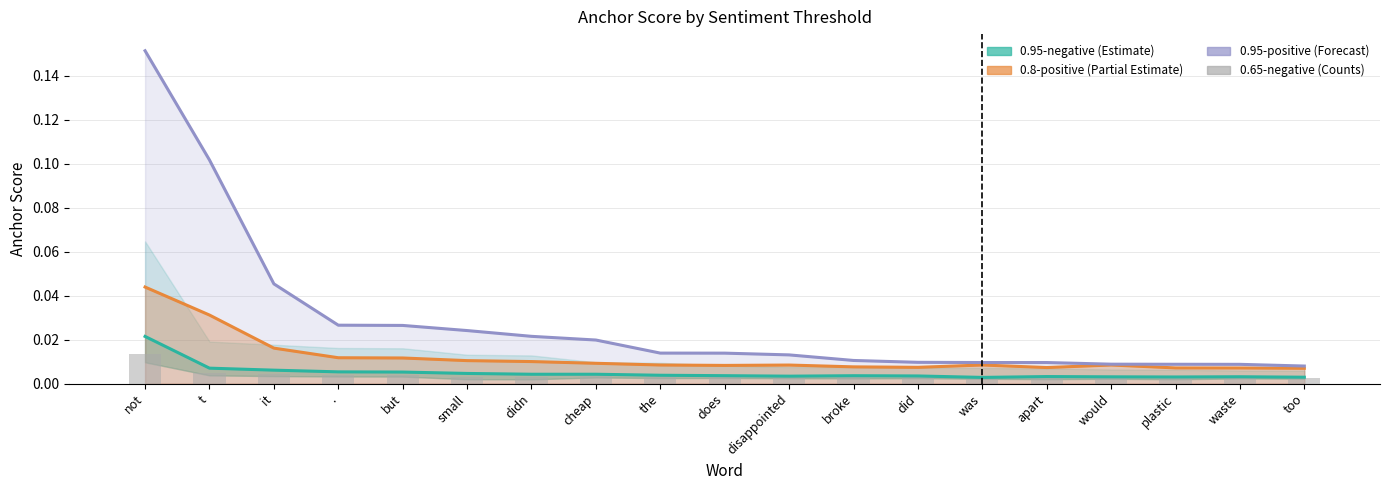

What is the difference between the second highest and minimum values in the 0.95-positive series?

0.1